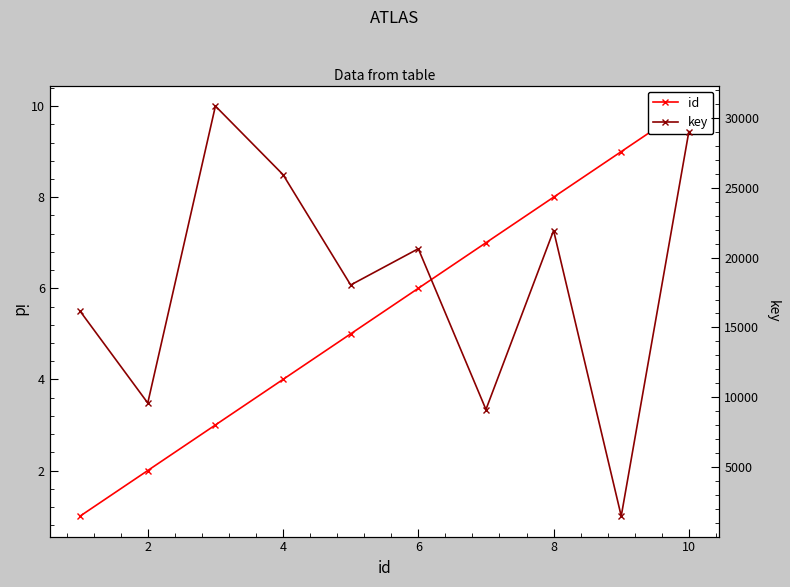

Which series has the widest spread of values?

key